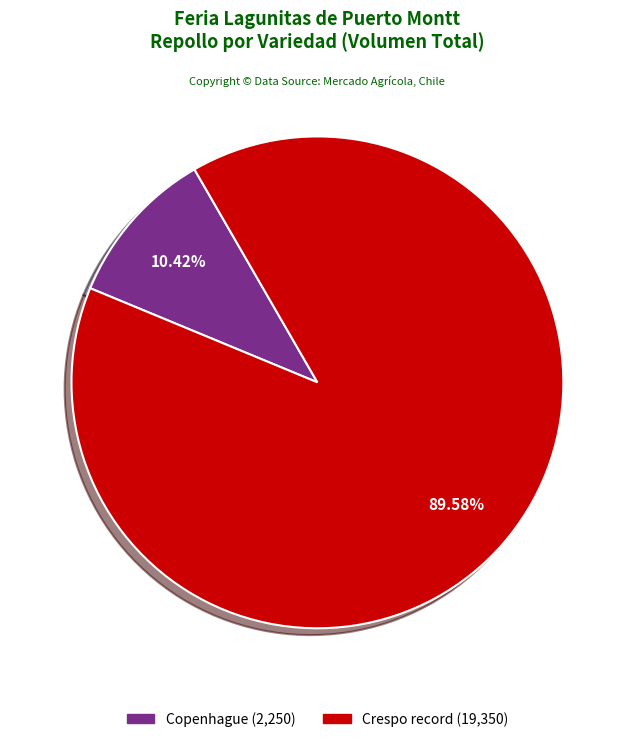

Does any single category account for the majority?

Yes